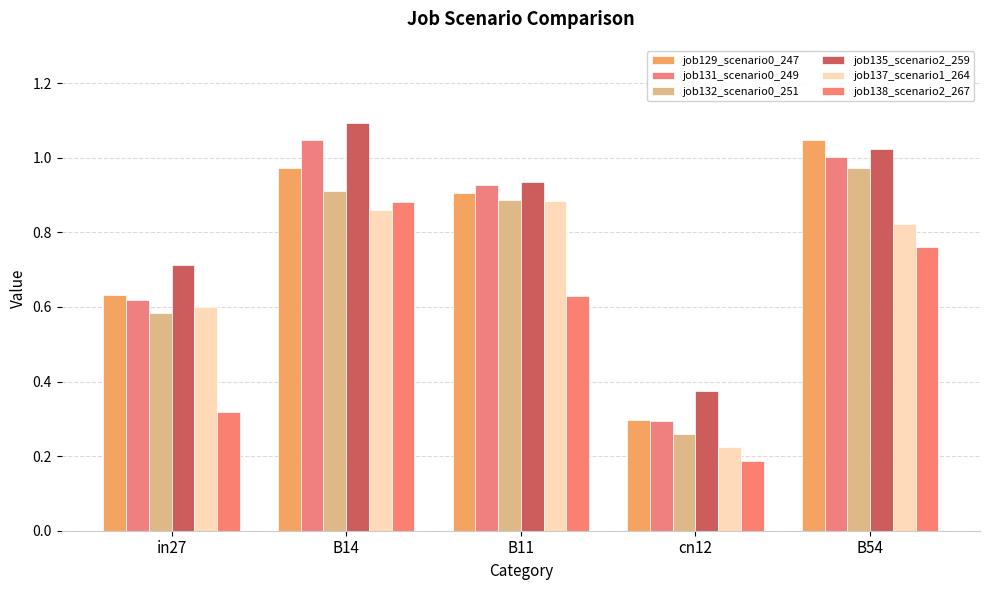

How many bars are there in each group?

6